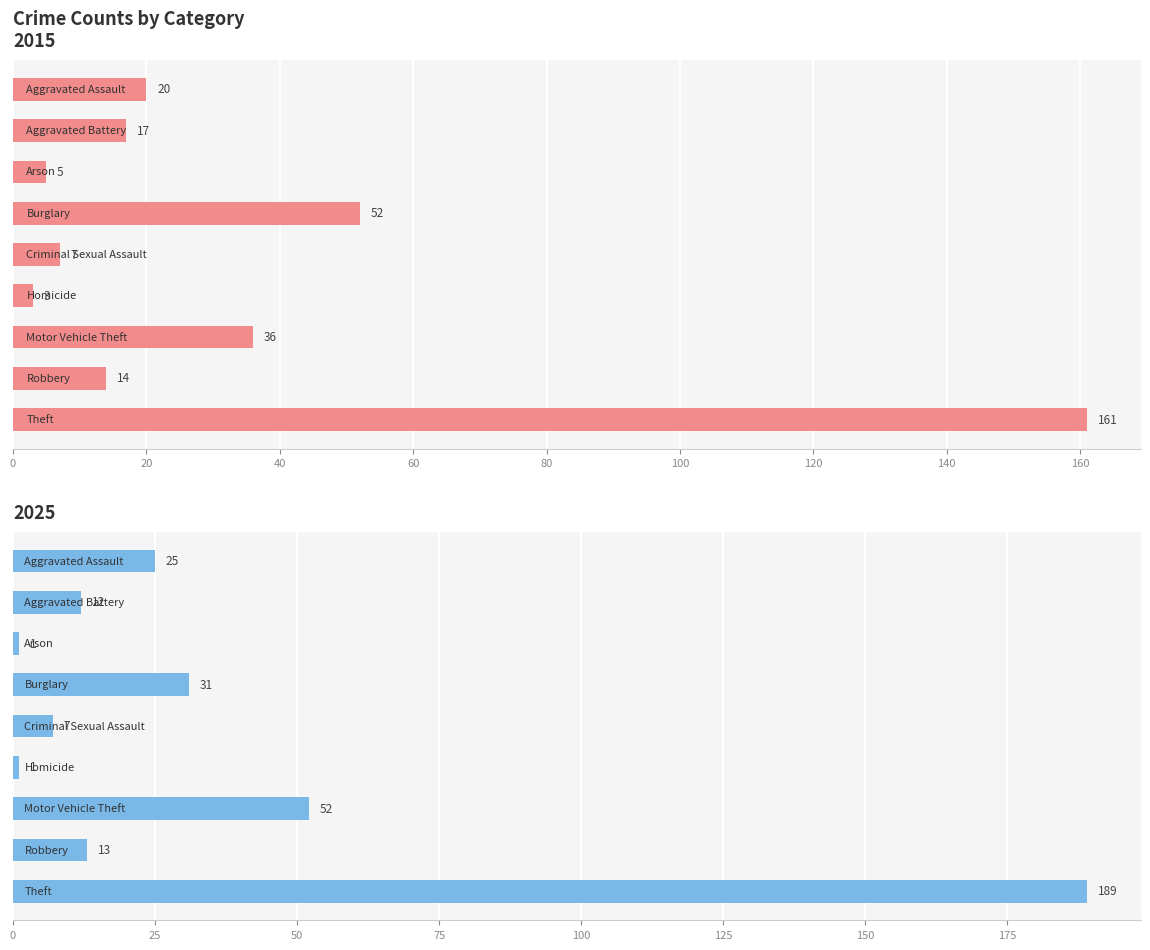

Which series has the largest range (max minus min)?

2025